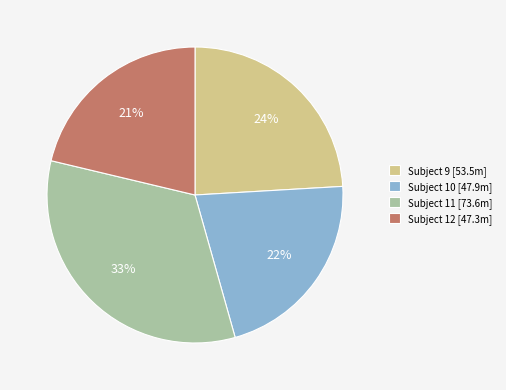

Does any single category account for the majority?

No